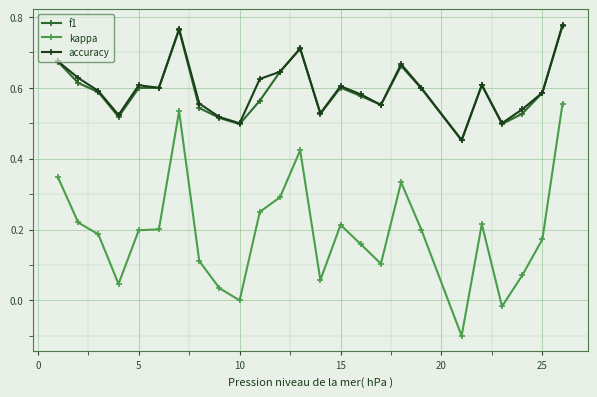

Count the number of data series in this chart.

3